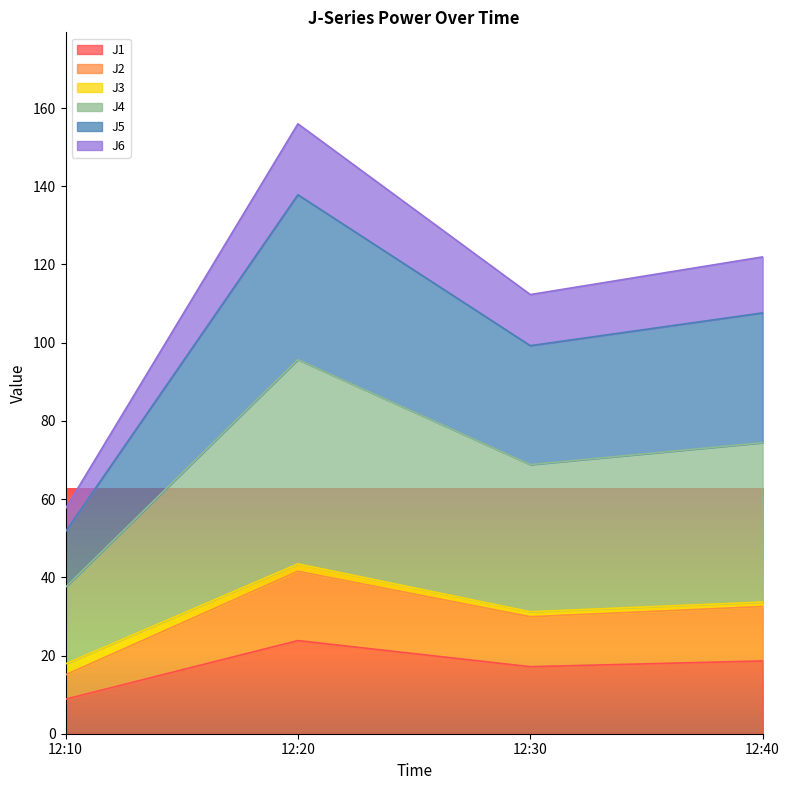

What is the difference between the second highest and minimum values in the J2 series?

17.5